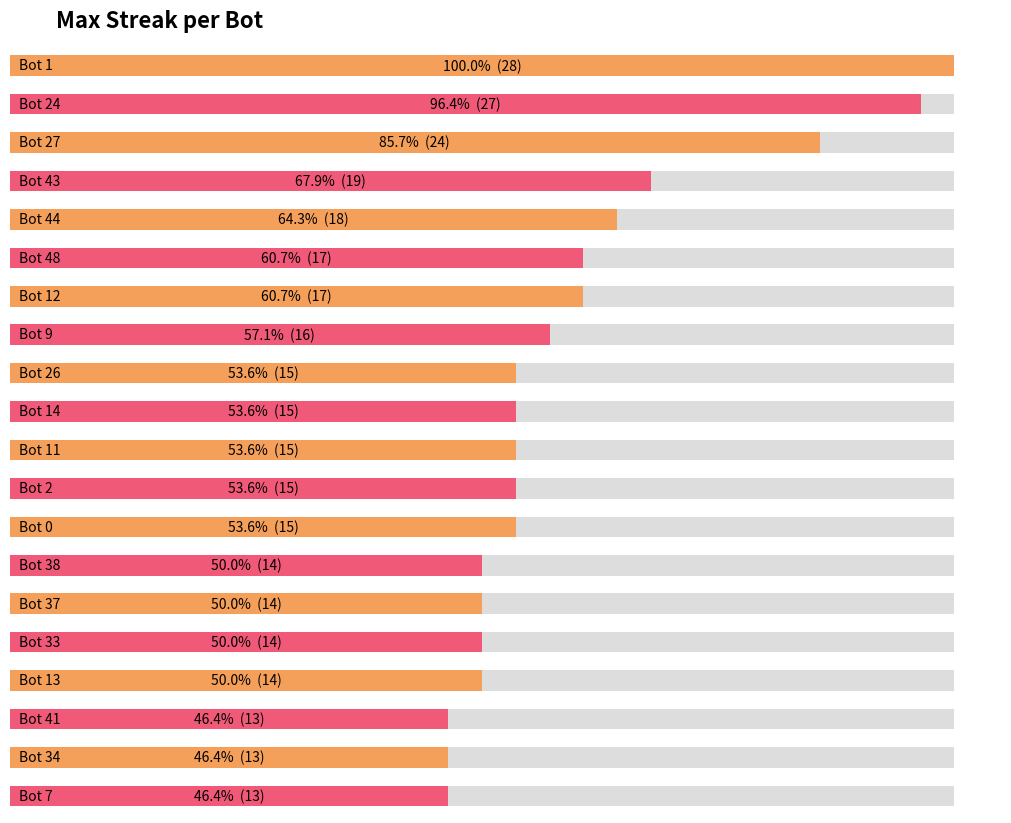

List the labels in order of value, largest first.

Bot 1, Bot 24, Bot 27, Bot 43, Bot 44, Bot 48, Bot 12, Bot 9, Bot 26, Bot 14, Bot 11, Bot 2, Bot 0, Bot 38, Bot 37, Bot 33, Bot 13, Bot 41, Bot 34, Bot 7